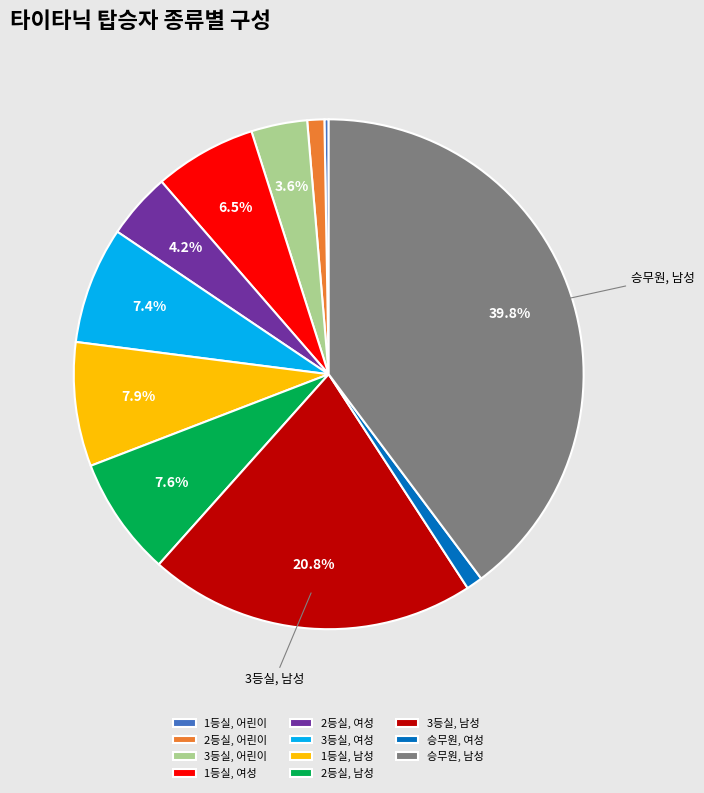

To the nearest percent, what percentage of the pie is 3등실, 어린이?

4%